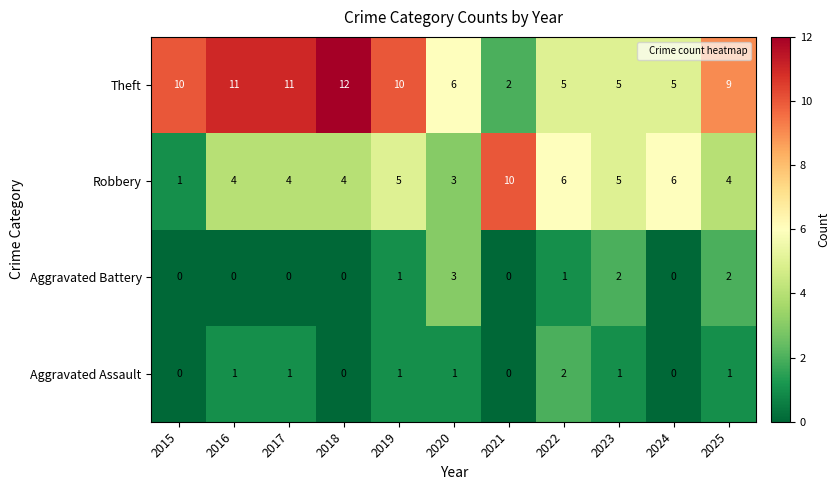

What is the highest value of the Aggravated Battery series?

3